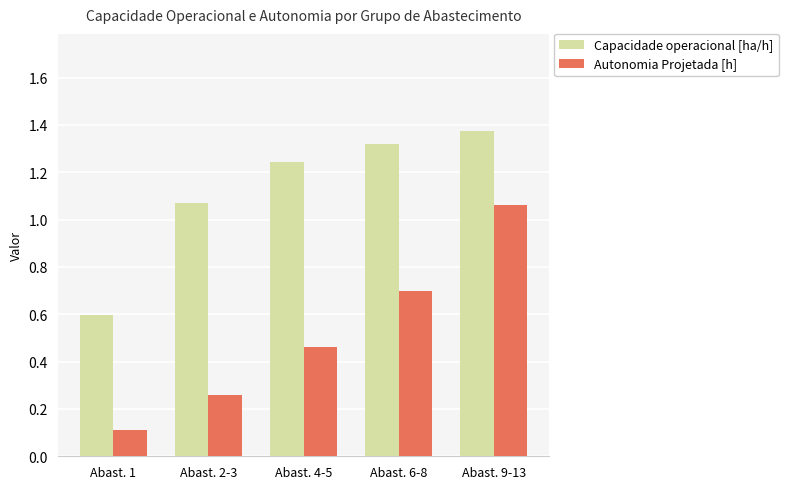

Read the Autonomia Projetada [h] value at Abast. 6-8.

0.7